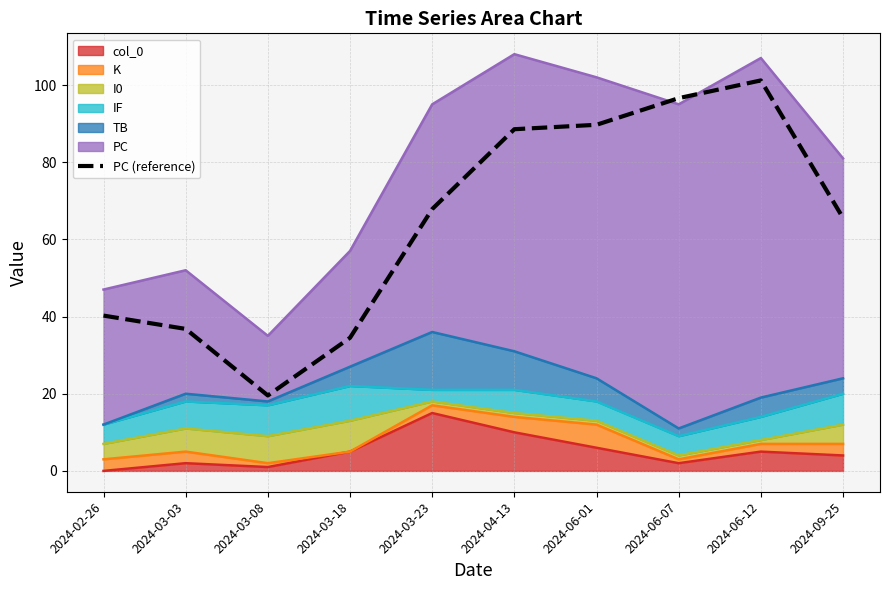

What is the difference between the second highest and minimum values?

77.0